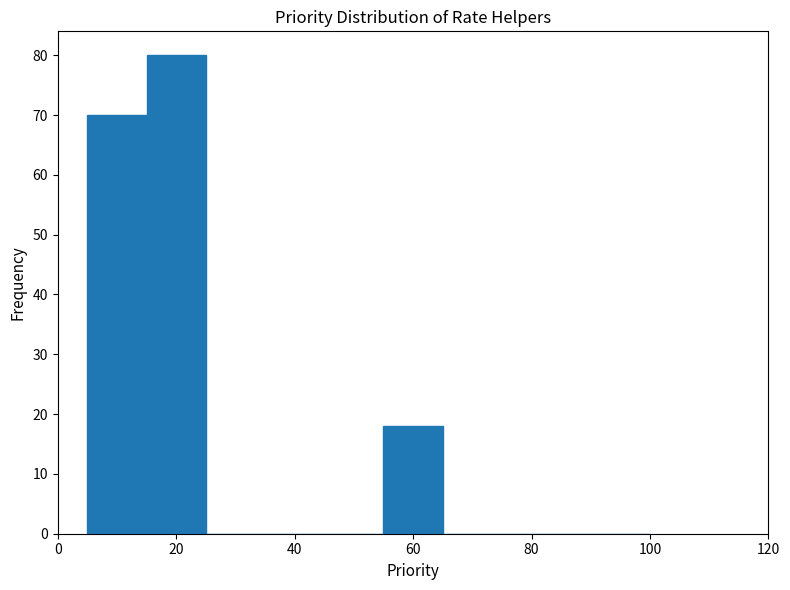

Reading left to right, list every bar in this chart as the range it spans on the x-axis followed by its height. Neither the bar edges nor the heights are printed on the chart, so give them approximately, as read against the axes.

5 to 15: 70
15 to 25: 80
25 to 55: 0
55 to 65: 18
65 to 100: 0